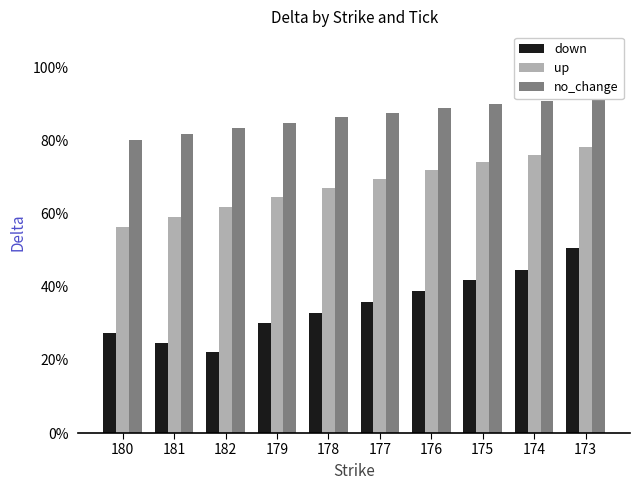

What is the value of the no_change bar at the 6th from the left?

0.9